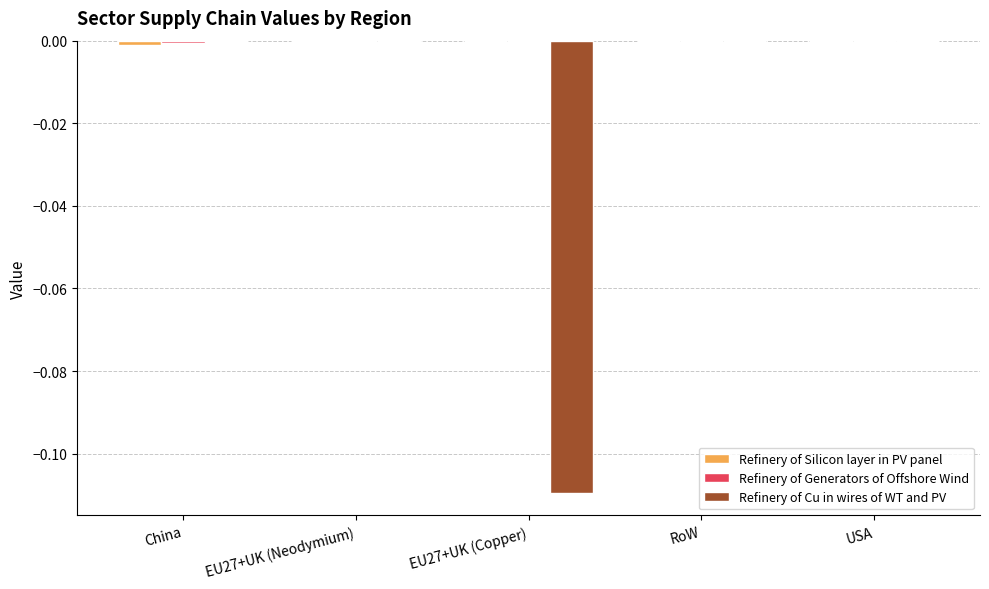

Which series changed the most between EU27+UK (Copper) and USA?

Refinery of Cu in wires of WT and PV